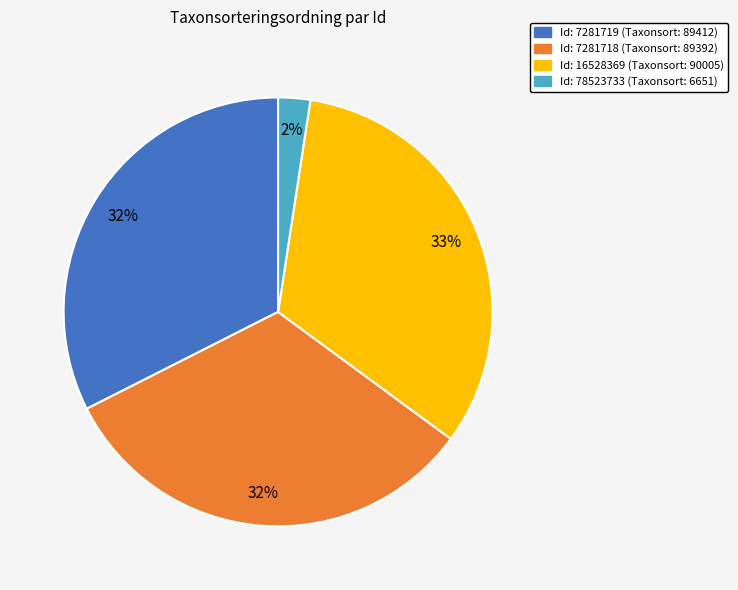

To the nearest percent, what is the average slice percentage?

25%